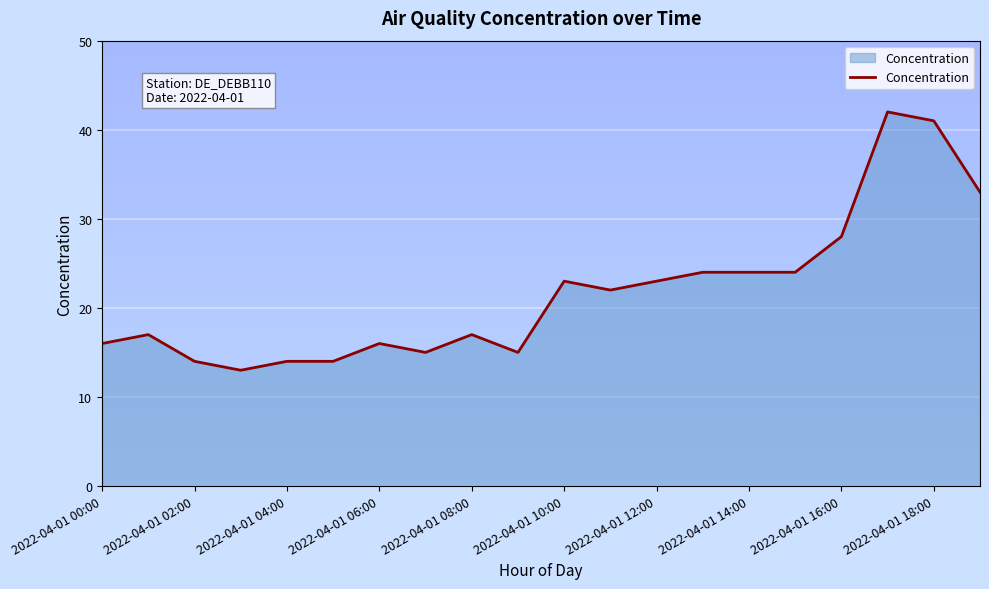

What is the greatest value displayed?

42